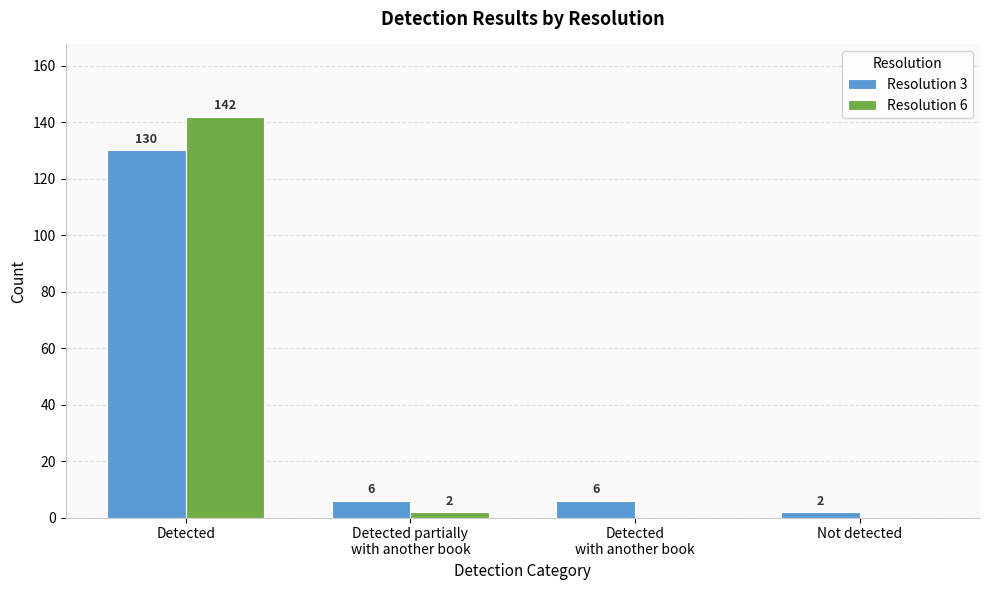

True or false: Resolution 6 has a value of -97 at Not detected.

False